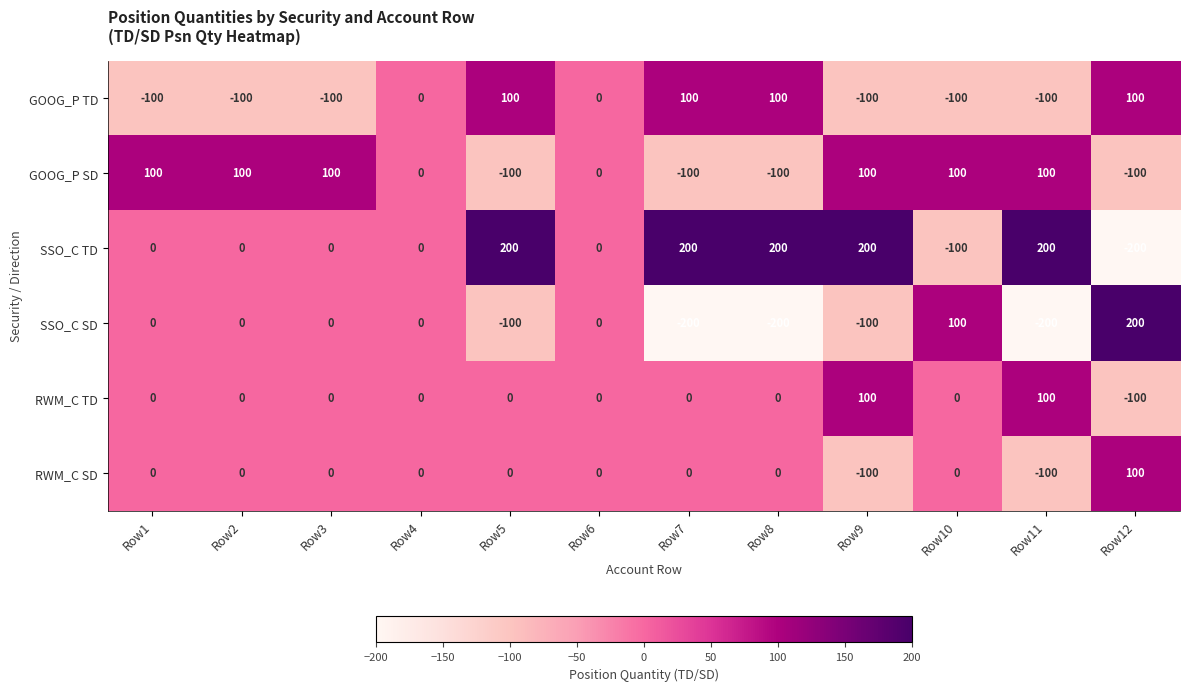

What is the difference between the highest and lowest values at Row5?

300